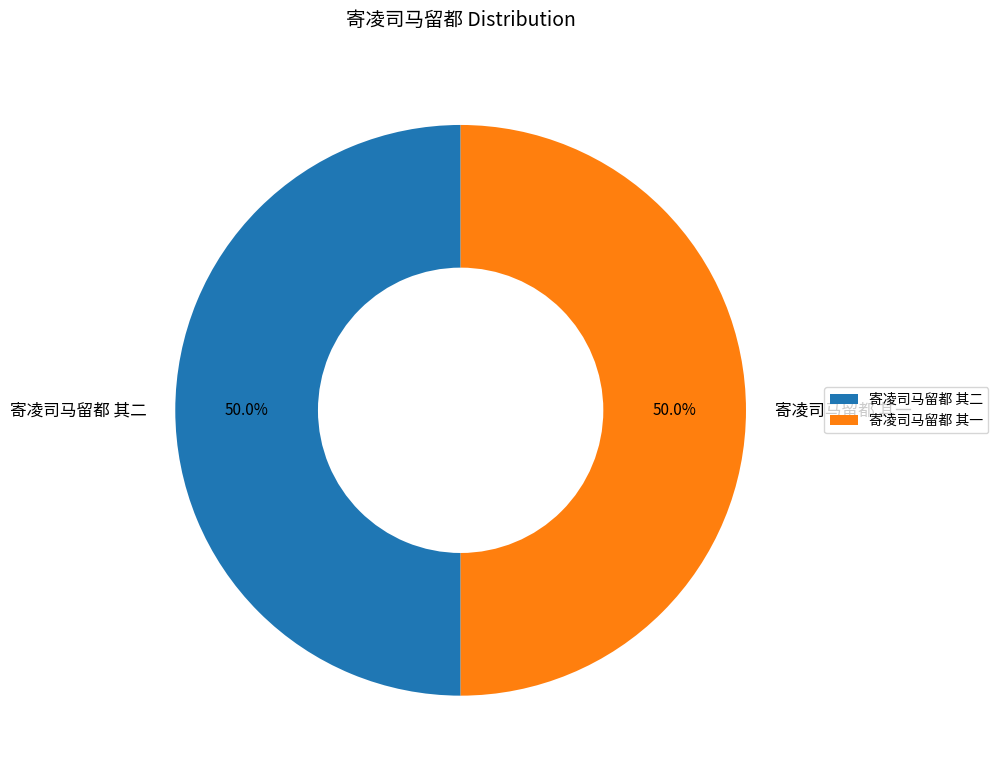

Approximately how many times larger is the value at 寄凌司马留都 其二 compared to 寄凌司马留都 其一?

1.0